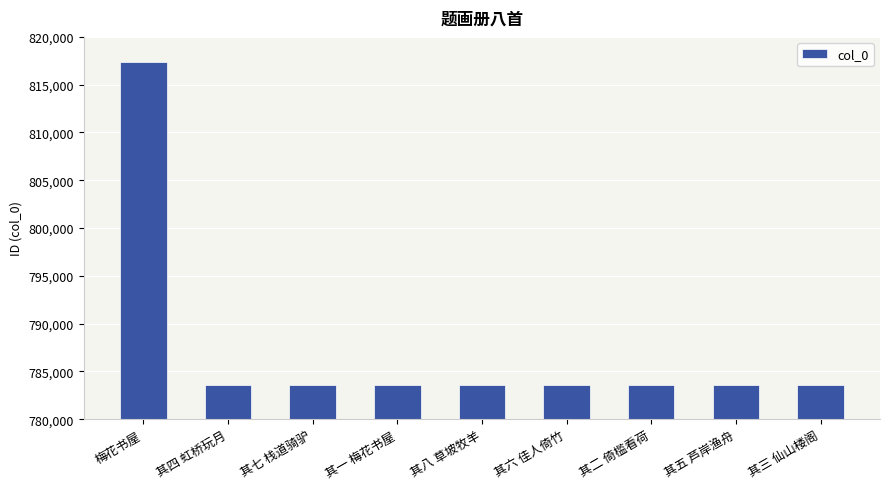

Which category has the highest value across all series?

梅花书屋